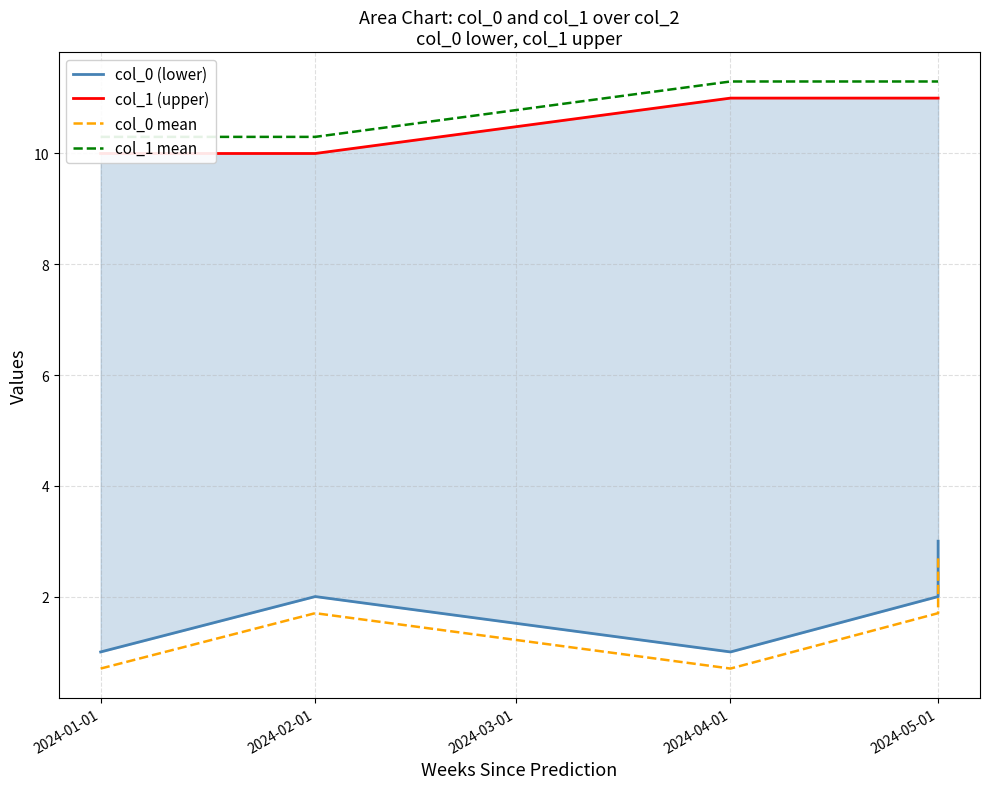

In col_0 mean, how many points are lower than both neighbors (excluding endpoints)?

1